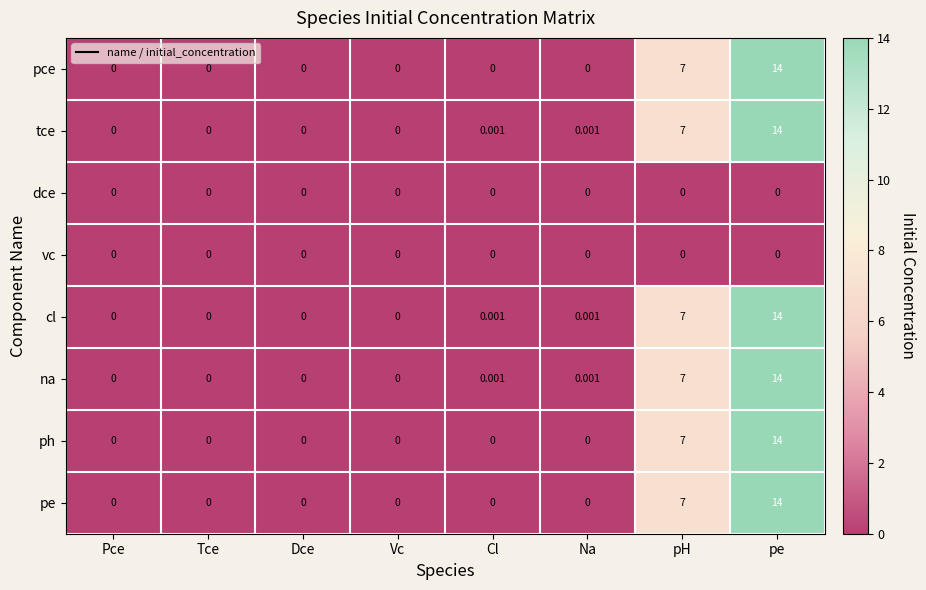

Which category has the highest value across all series?

pe